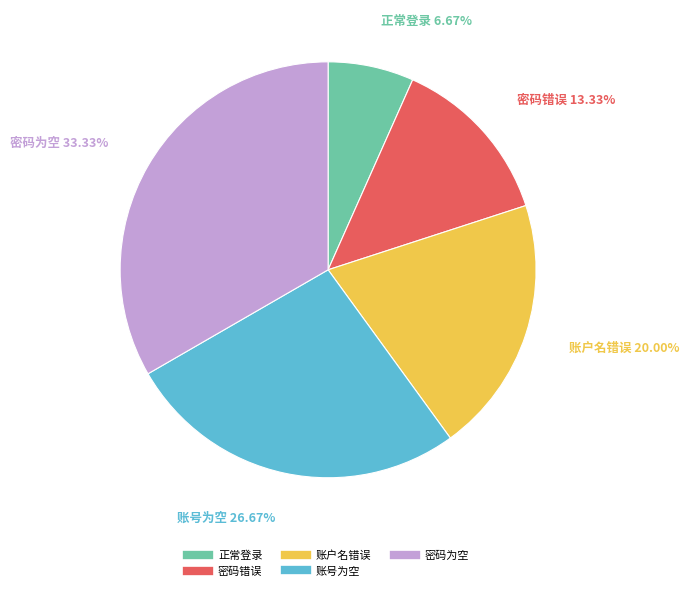

Is 正常登录 the majority of the pie?

No